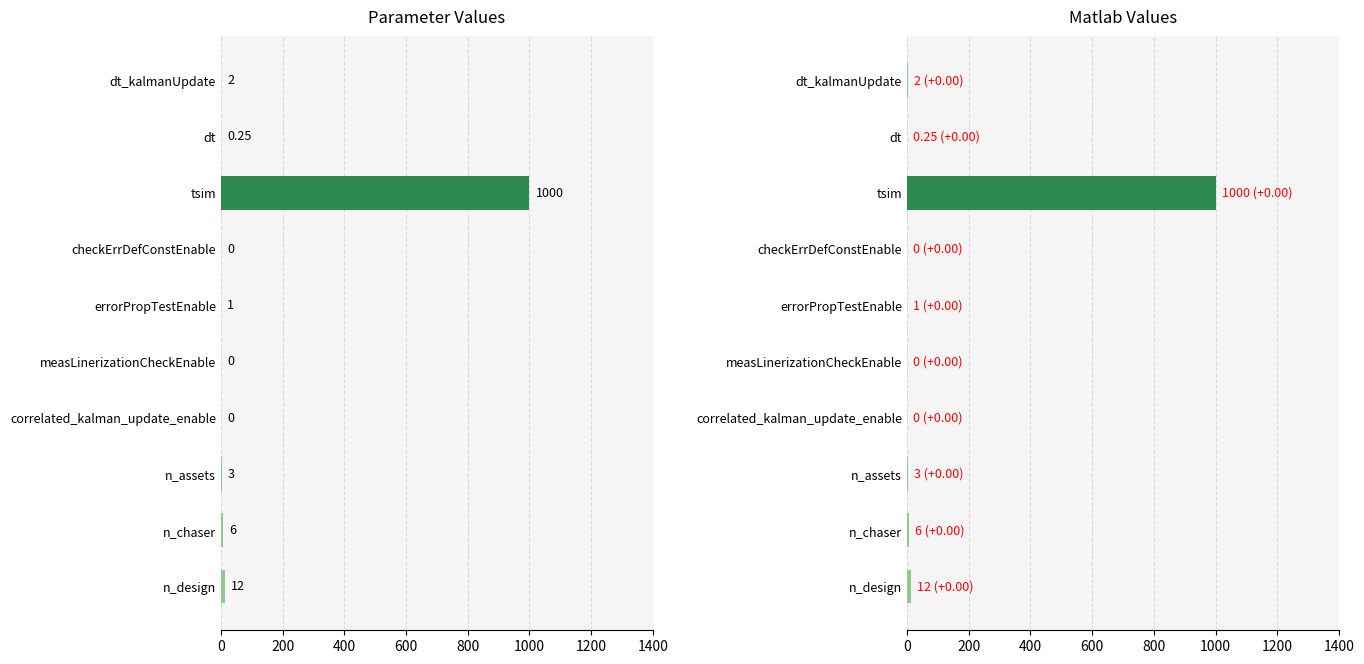

Are the bars horizontal?

Yes